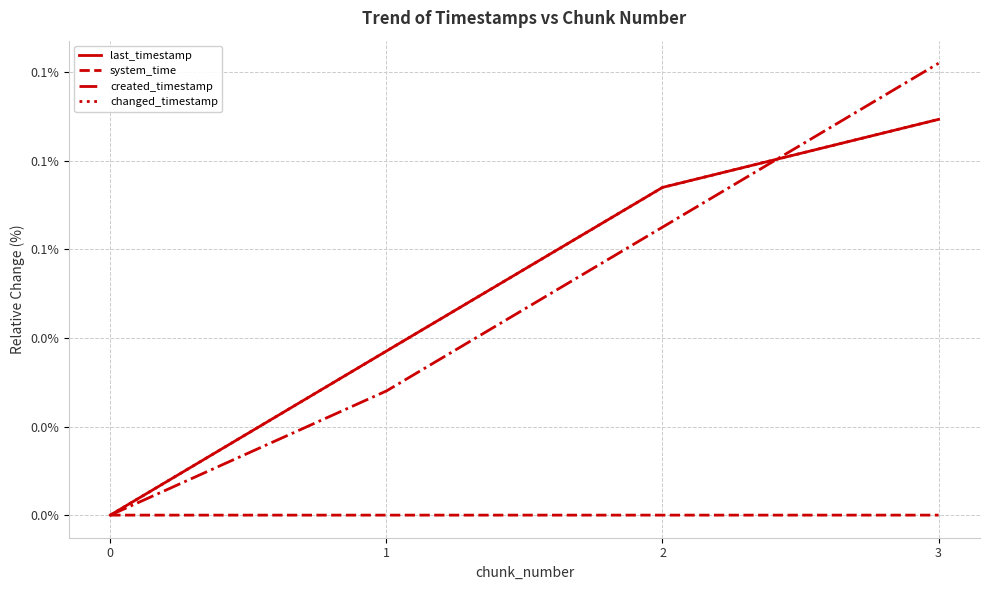

At which category is the sum across all series the highest?

3